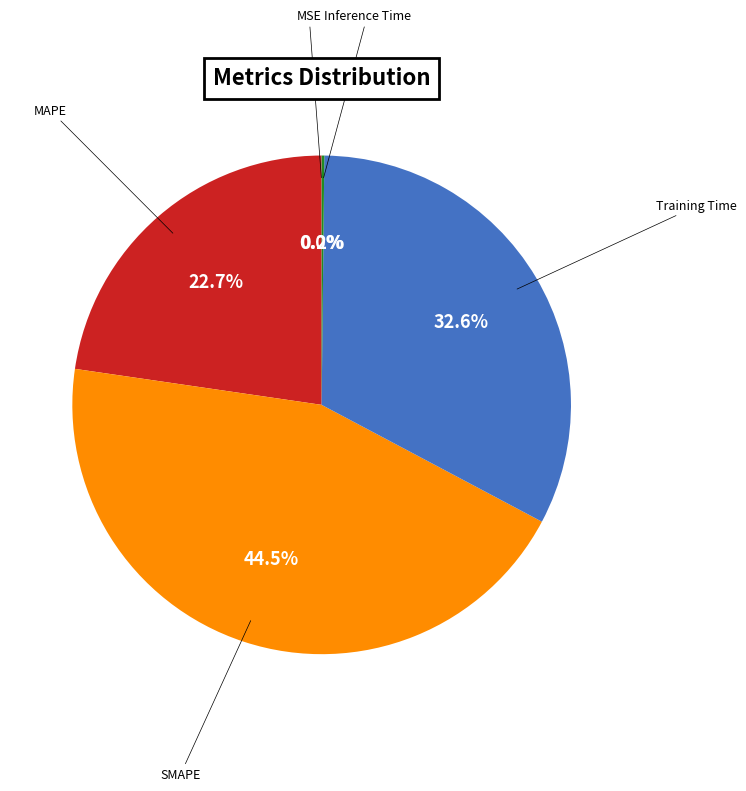

Does any single category account for the majority?

No